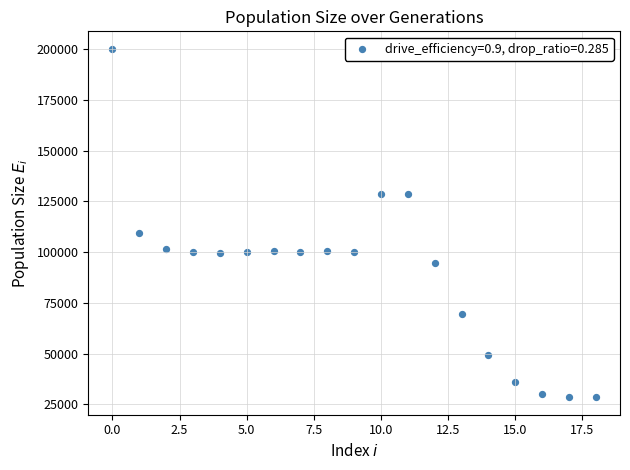

What Y value in the scatter plot is closest to 114374?

109256